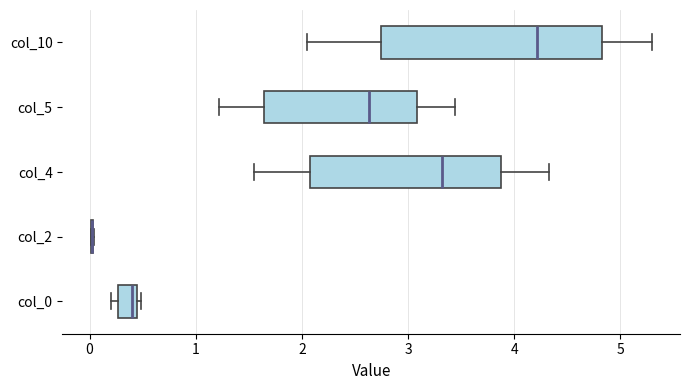

Reading bottom to top, read every box against the x-axis: the position of its median line, the range the box covers, and the ends of its whiskers. The values are not printed on the chart, so give them approximately, as read against the axis.

col_0: median 0.4 (just left of the box's right edge), box 0.3 to 0.4, whiskers 0.2 to 0.5
col_2: box collapsed to a line at 0.0, whiskers 0.0 to 0.0
col_4: median 3.3, box 2.1 to 3.9, whiskers 1.6 to 4.3
col_5: median 2.6, box 1.6 to 3.1, whiskers 1.2 to 3.4
col_10: median 4.2, box 2.7 to 4.8, whiskers 2.0 to 5.3